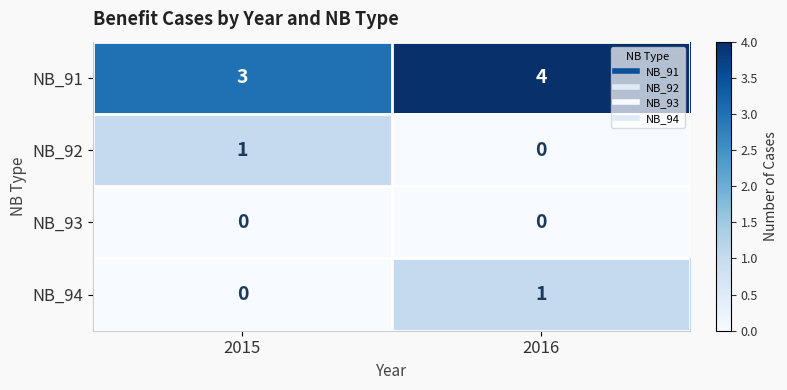

Where is NB_91 nearest to the value 3?

2015